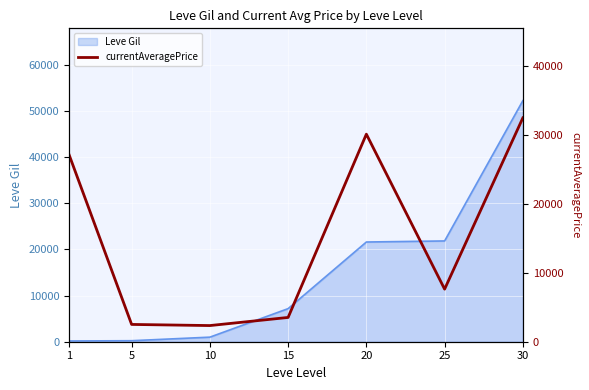

What is the highest value of the Leve Gil series?

52220